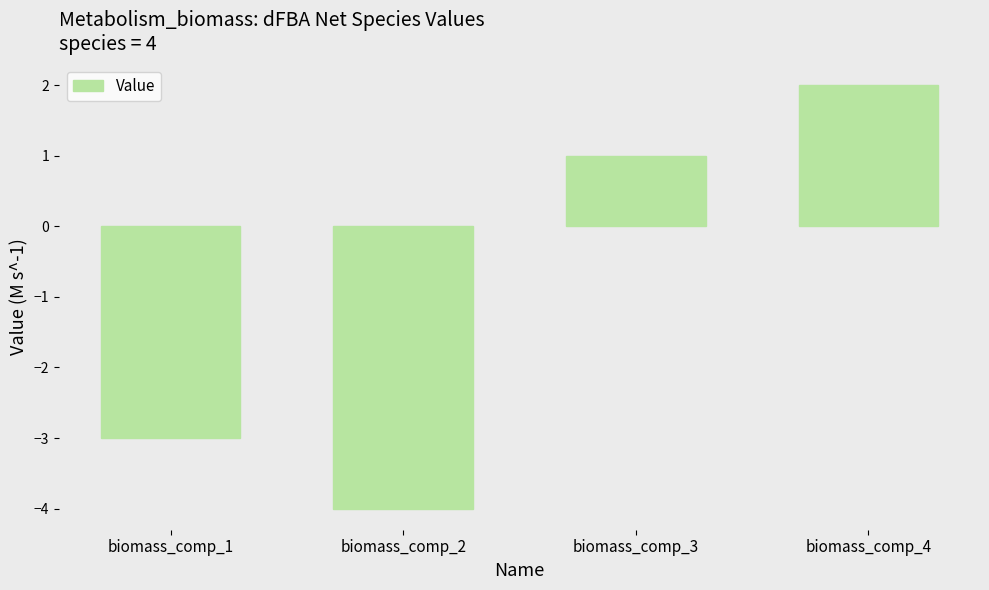

Is it true that the value at biomass_comp_4 is 1?

False